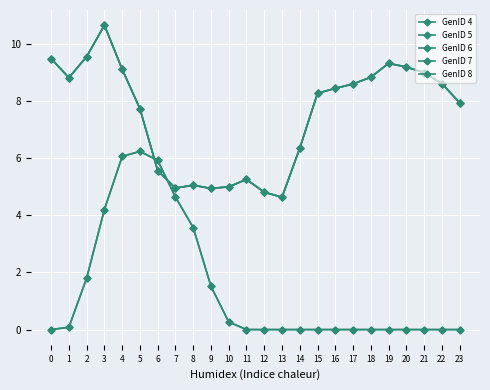

What is the total value across all series at 19?

27.9